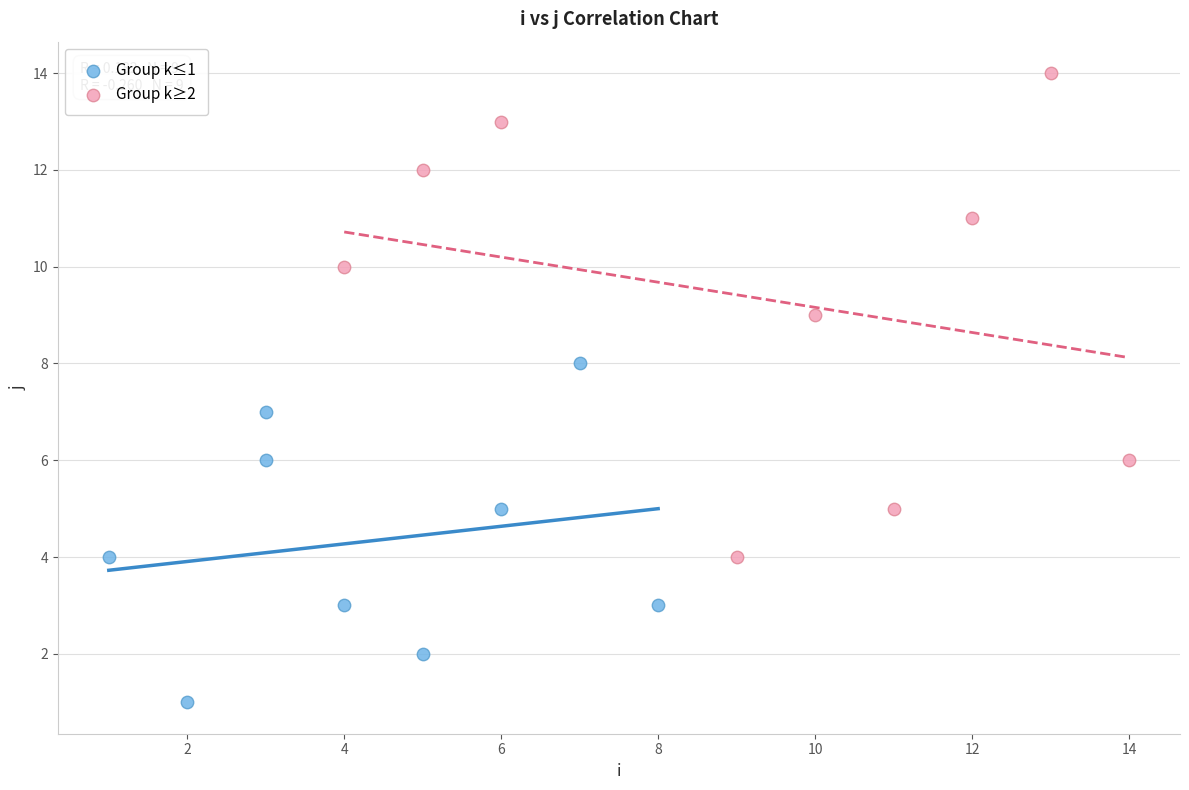

Which series contains the highest Y value?

Group k≥2